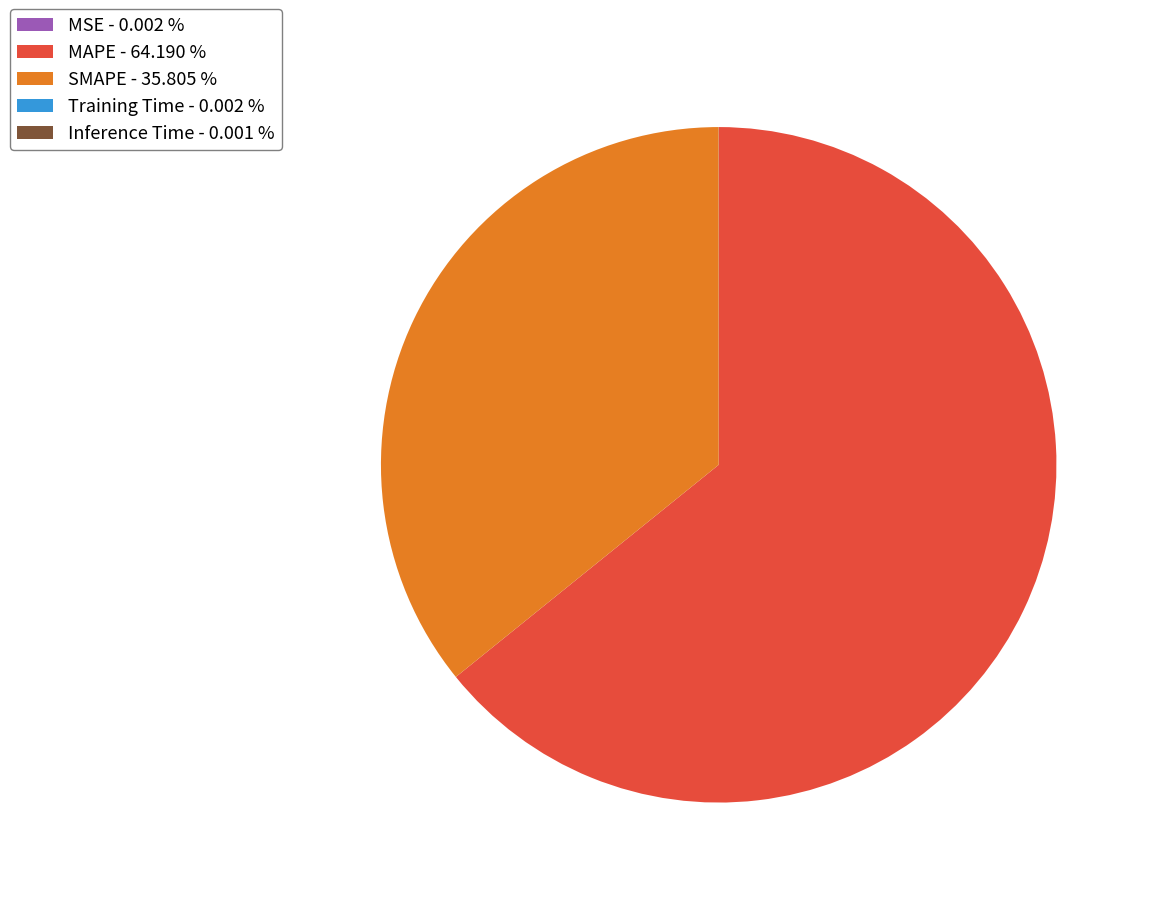

Is it true that MAPE is 72% of the pie?

False